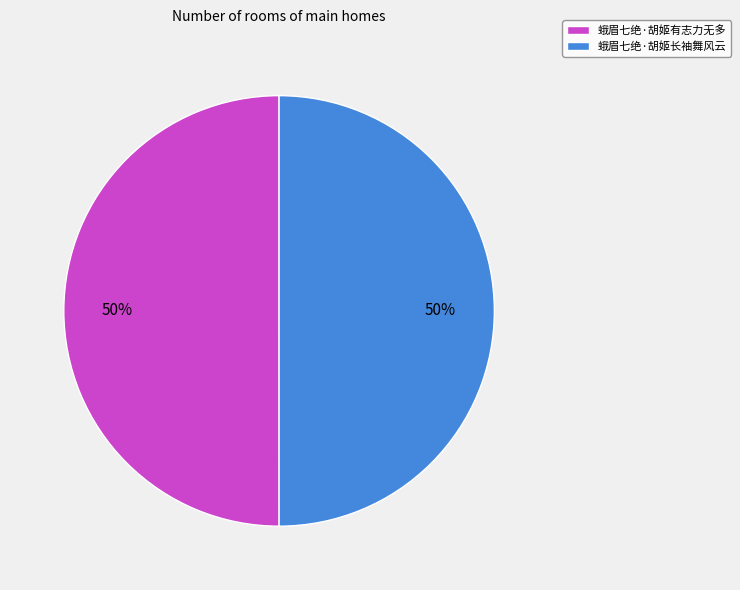

Is it true that 蛾眉七绝·胡姬有志力无多 is 50% of the pie?

True